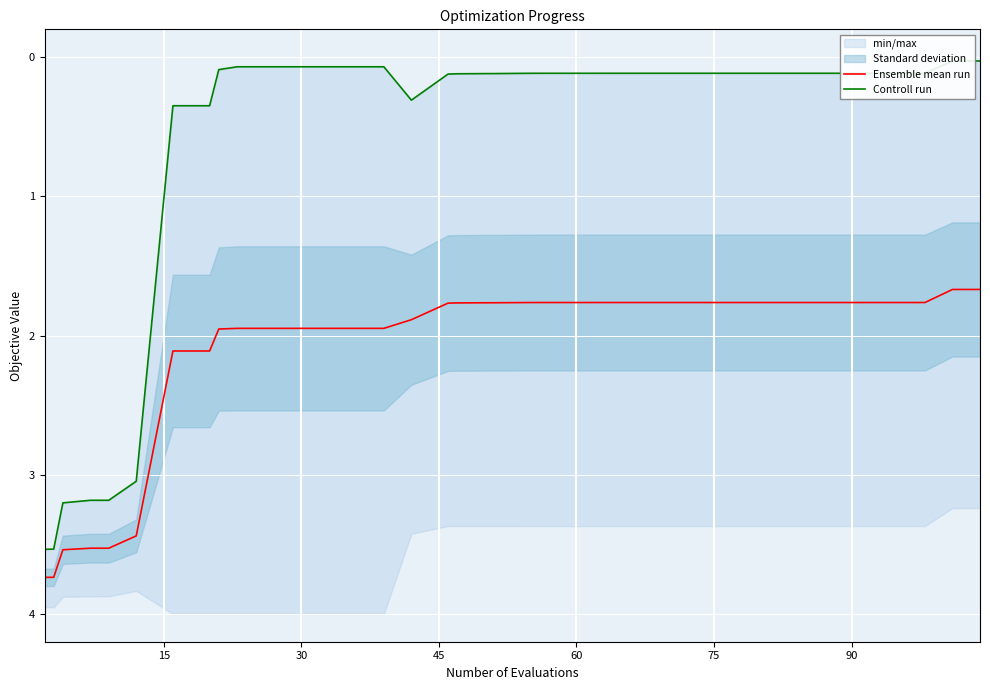

How many lines are shown in the chart?

2